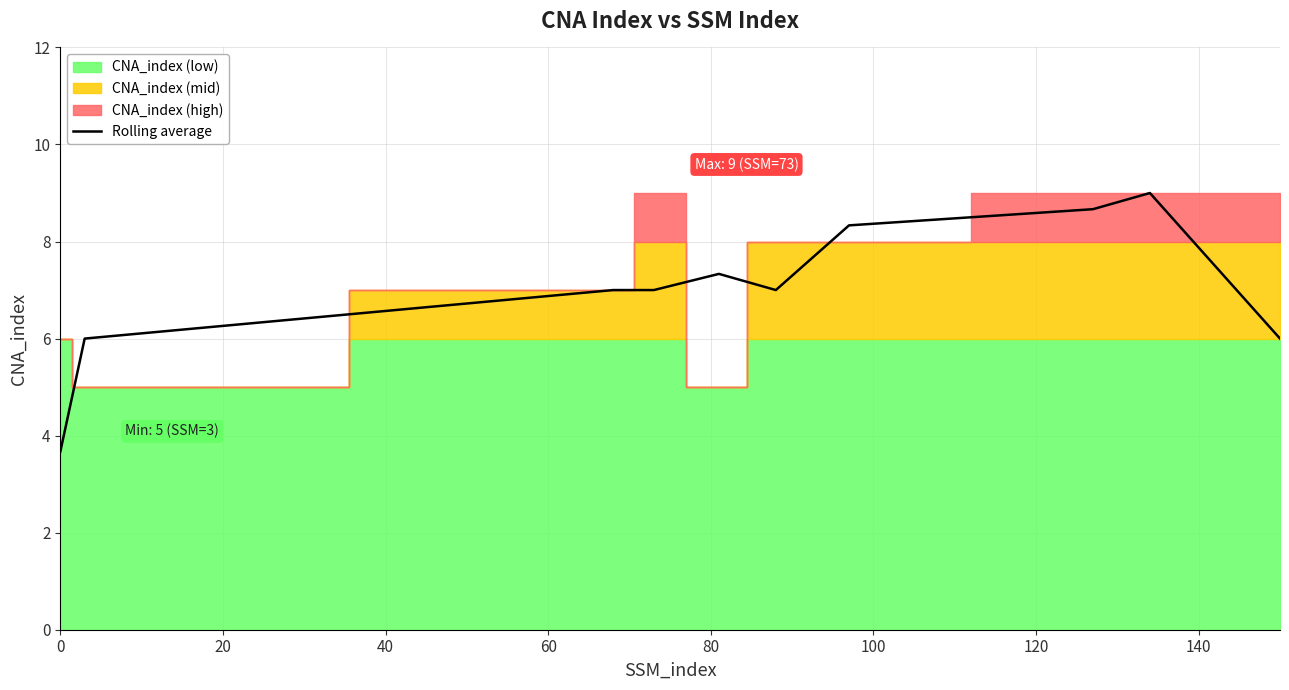

What is the minimum value for Rolling average?

3.7